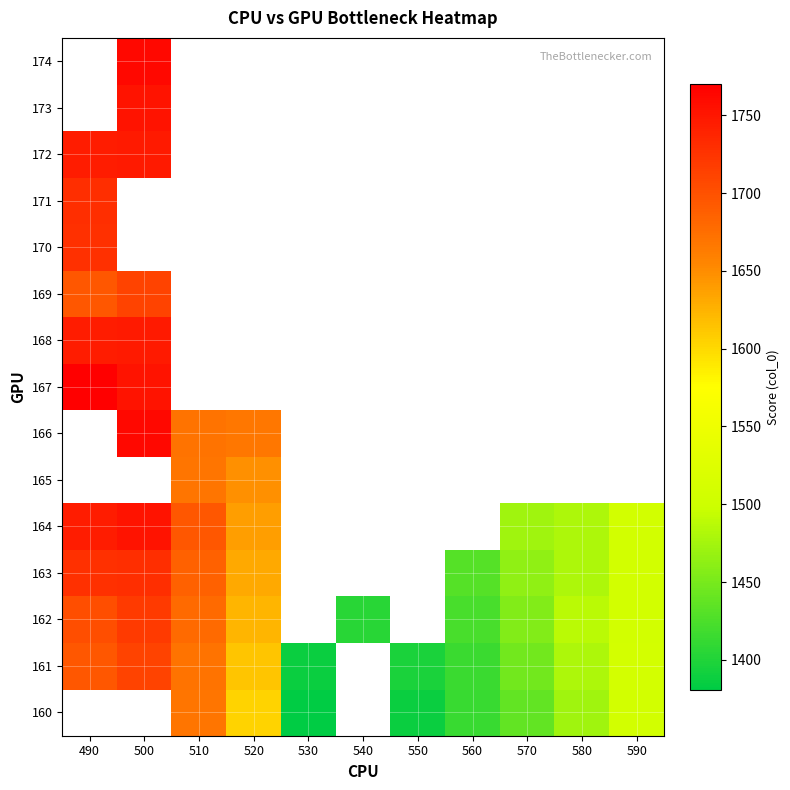

The 160 series shows 2162.6 at 520. True or false?

False